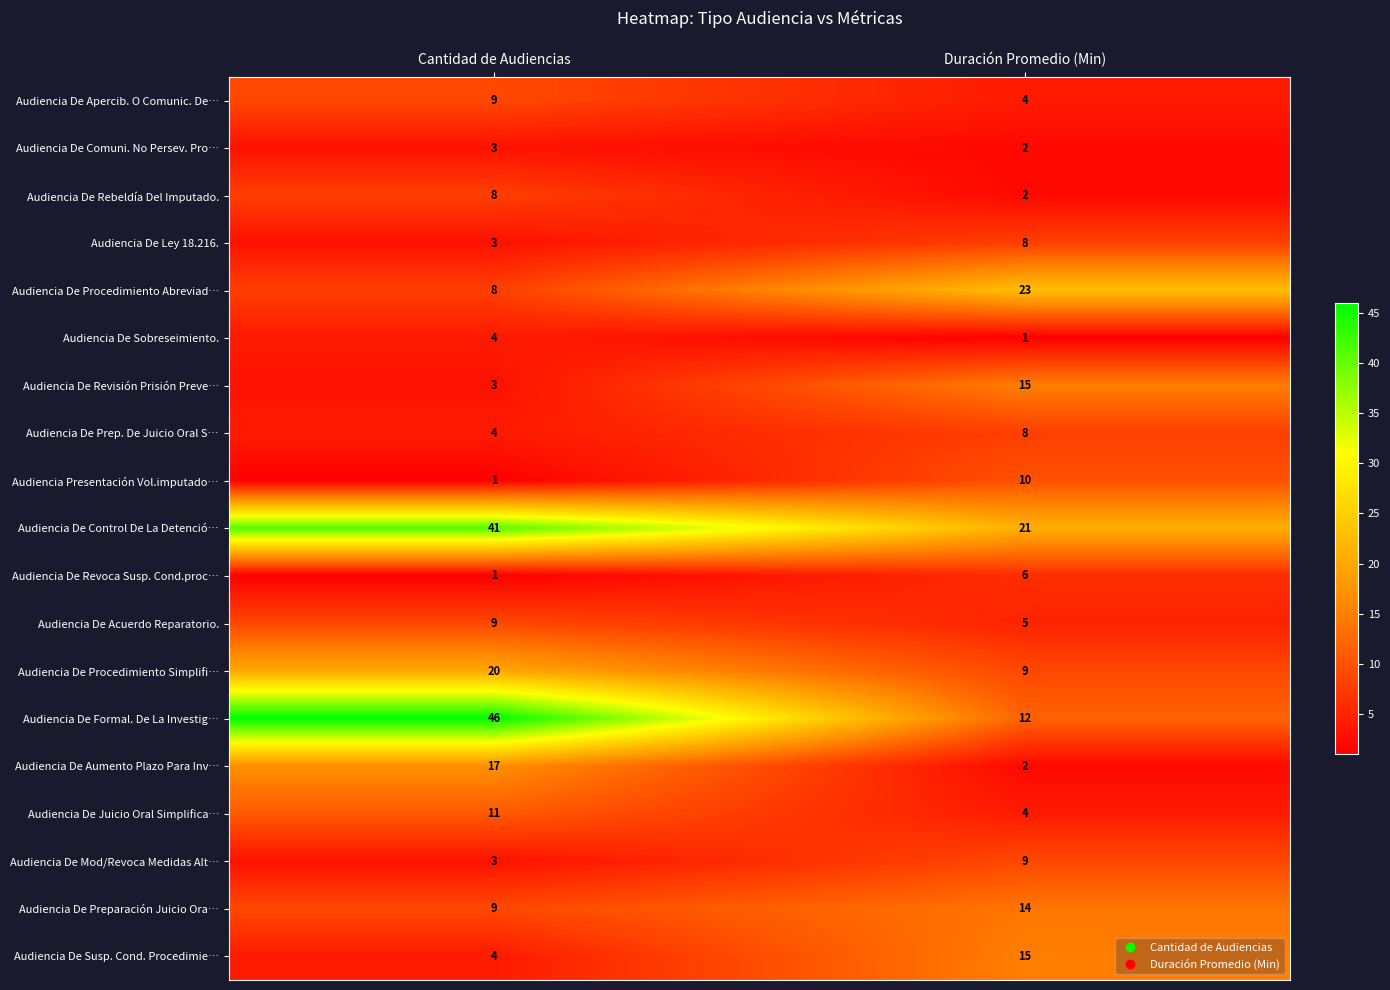

Which category has the highest value in the Audiencia De Procedimiento Simplifi… series?

Cantidad de Audiencias